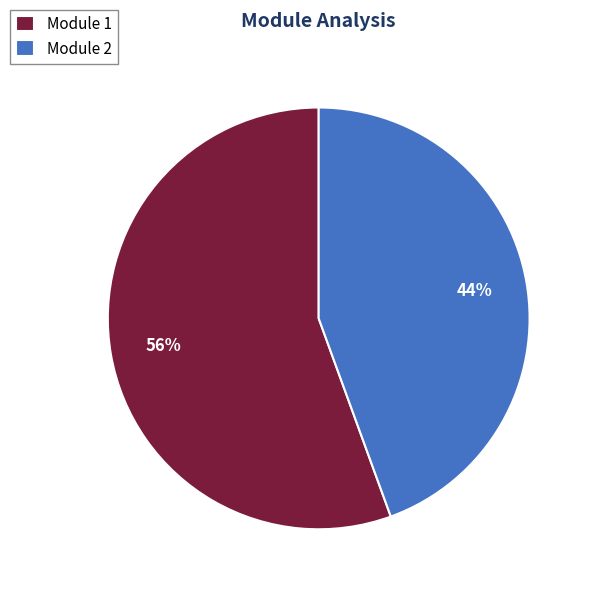

To the nearest percent, what portion does Module 1 represent?

56%